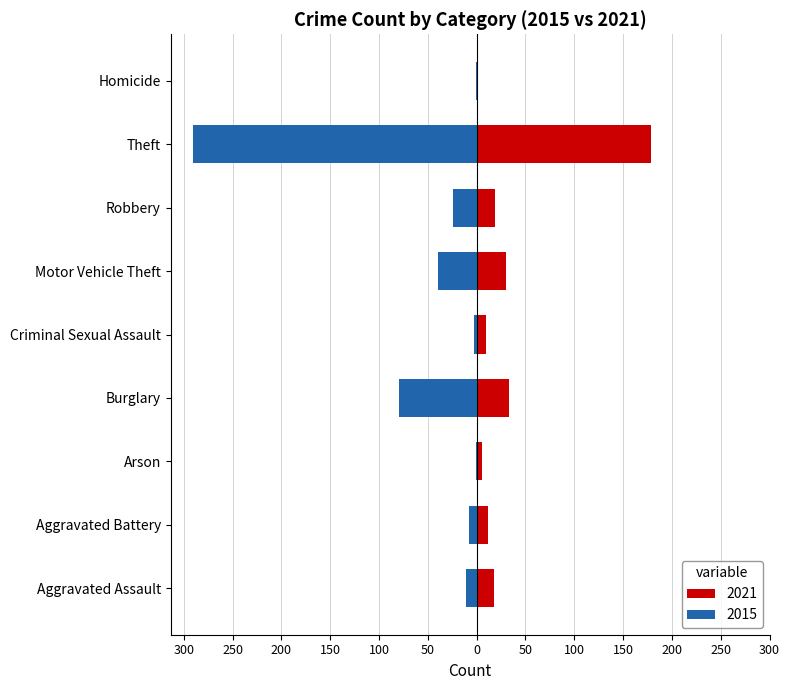

Which category has the lowest value across all series?

Theft